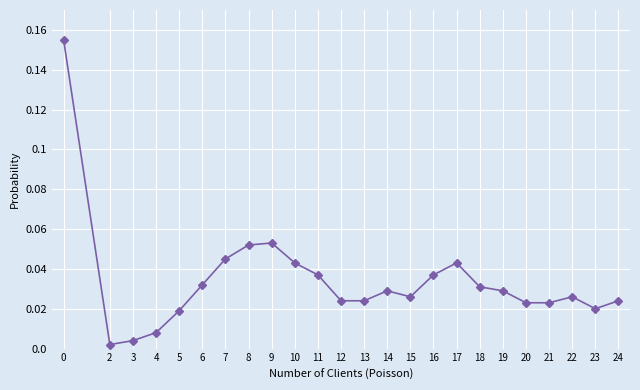

Does the chart have visible grid lines?

Yes